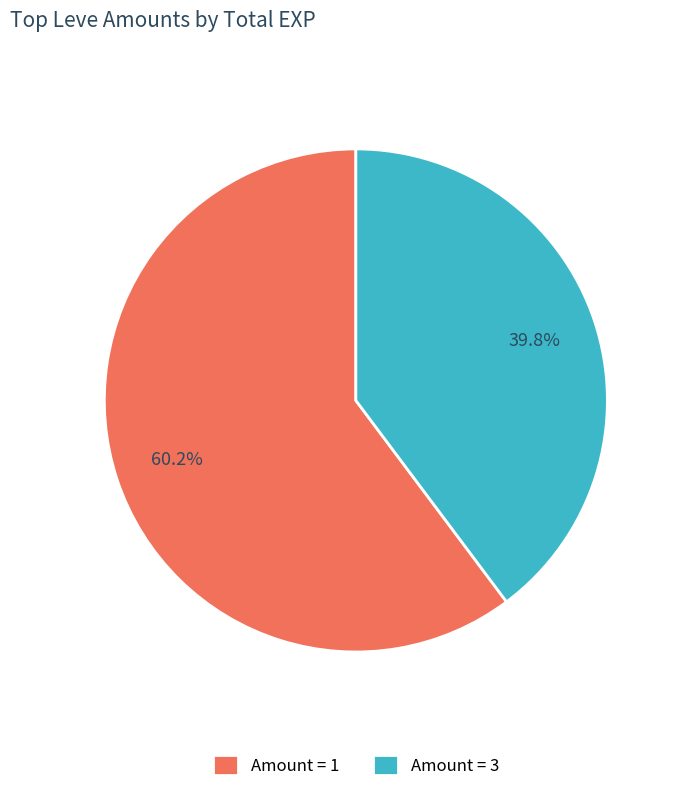

Is Amount = 1 the majority of the pie?

Yes